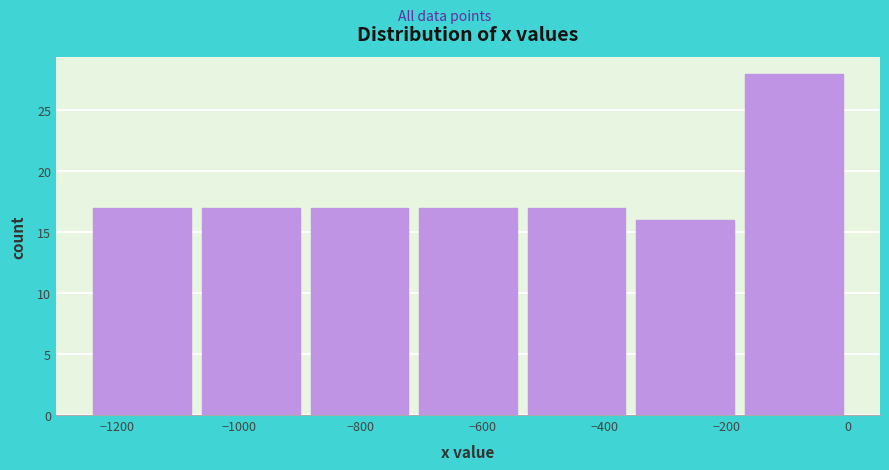

What is the height of the bar covering -360 to -180 on the x-axis? Neither the bar edges nor the heights are printed on the chart, so give them approximately, as read against the axes.

16